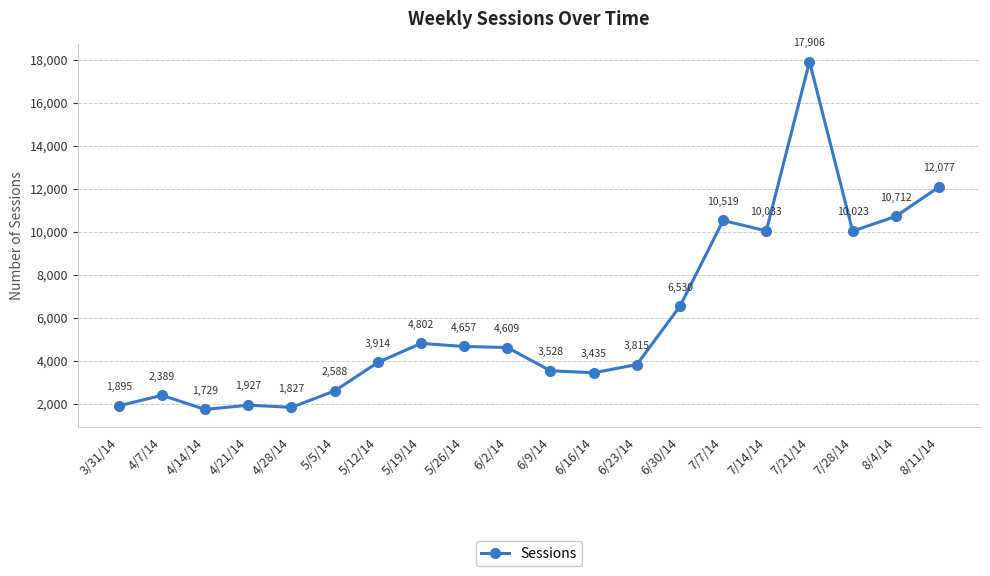

How many lines are shown in the chart?

1